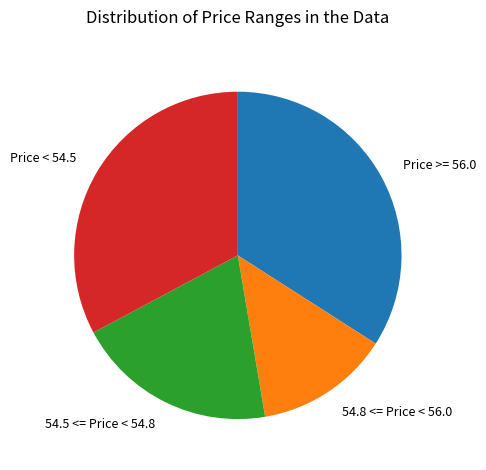

Which category has the biggest portion of the pie?

Price >= 56.0